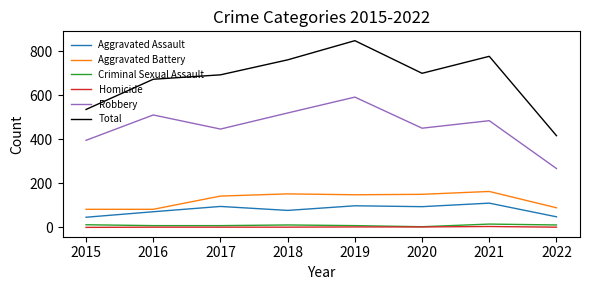

Which series has the largest total across all categories?

Total